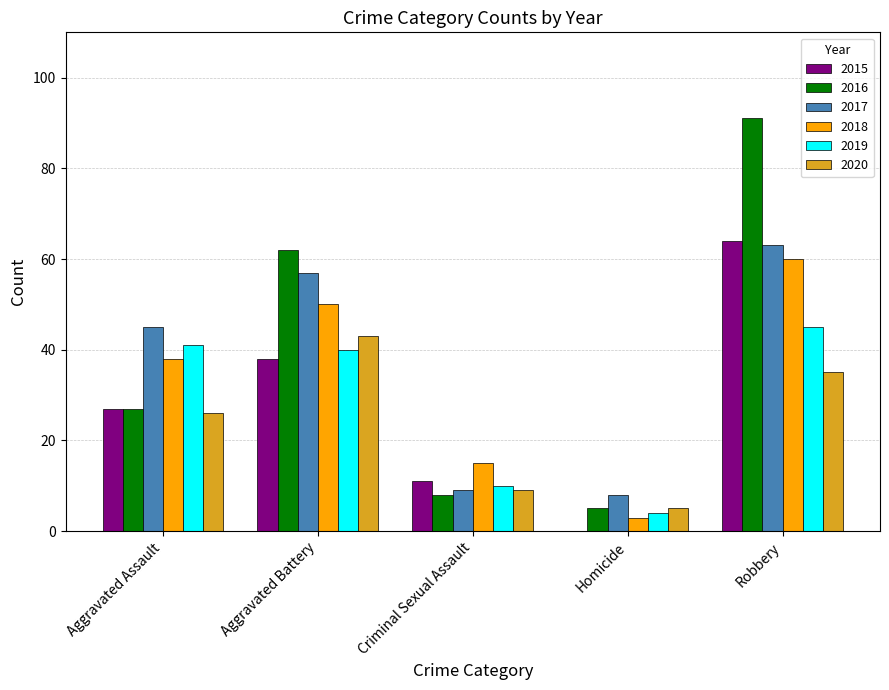

How many distinct data groups are displayed?

6